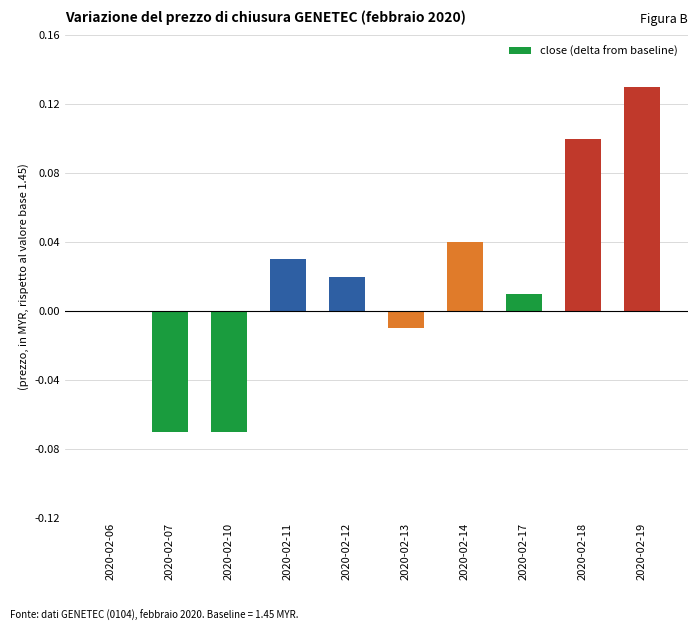

How many distinct data groups are displayed?

1